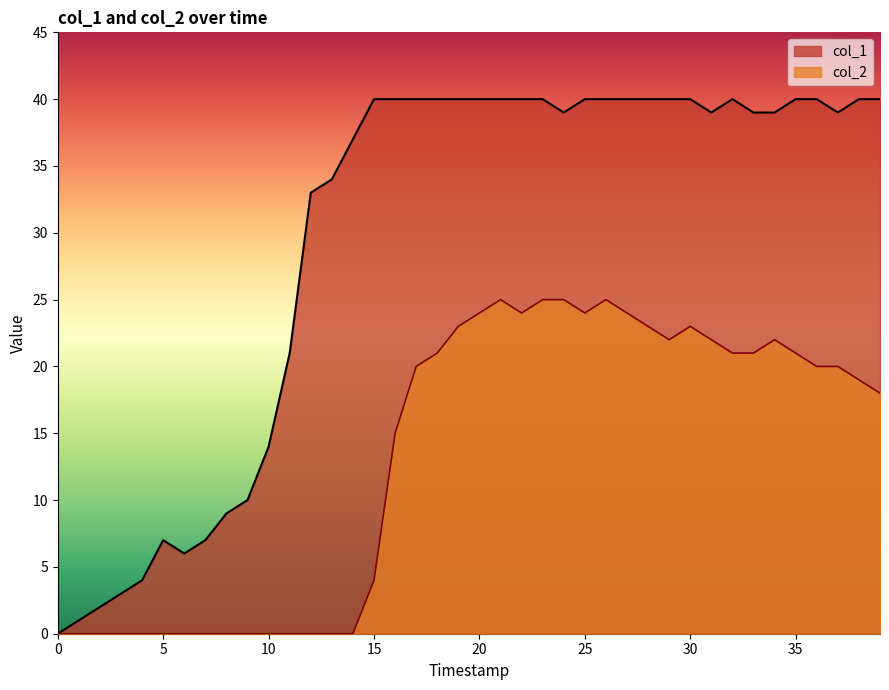

Rank the series by their average value, from lowest to highest.

col_2, col_1